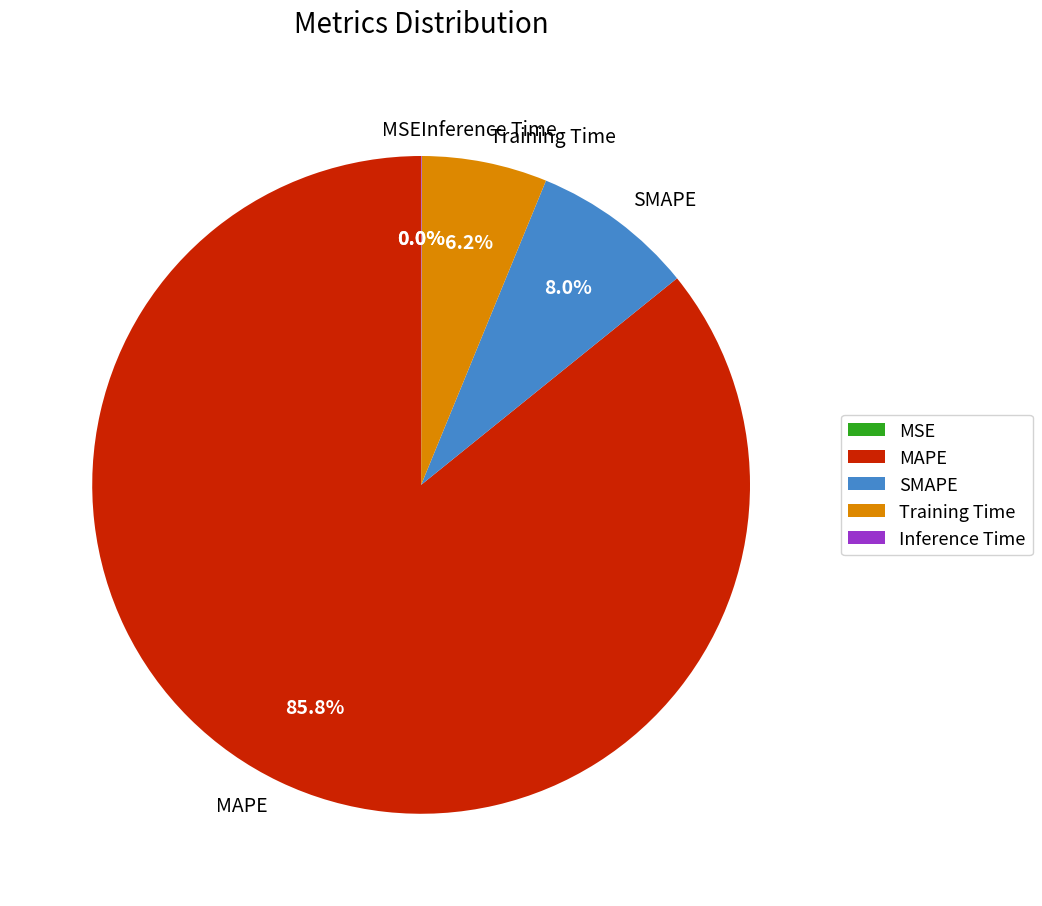

Which slice is the largest?

MAPE